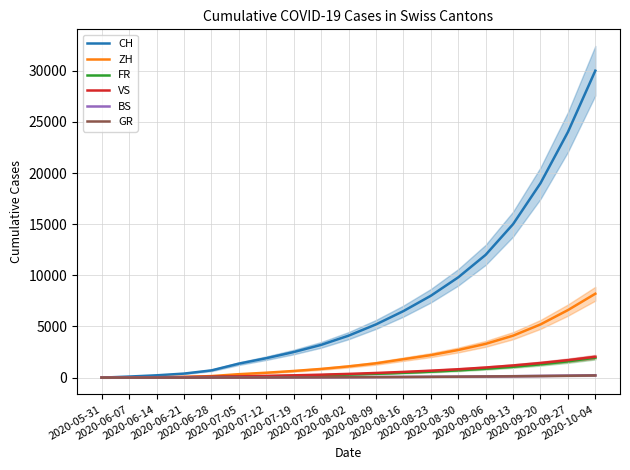

What is the difference between the maximum and minimum values in the BS series?

235